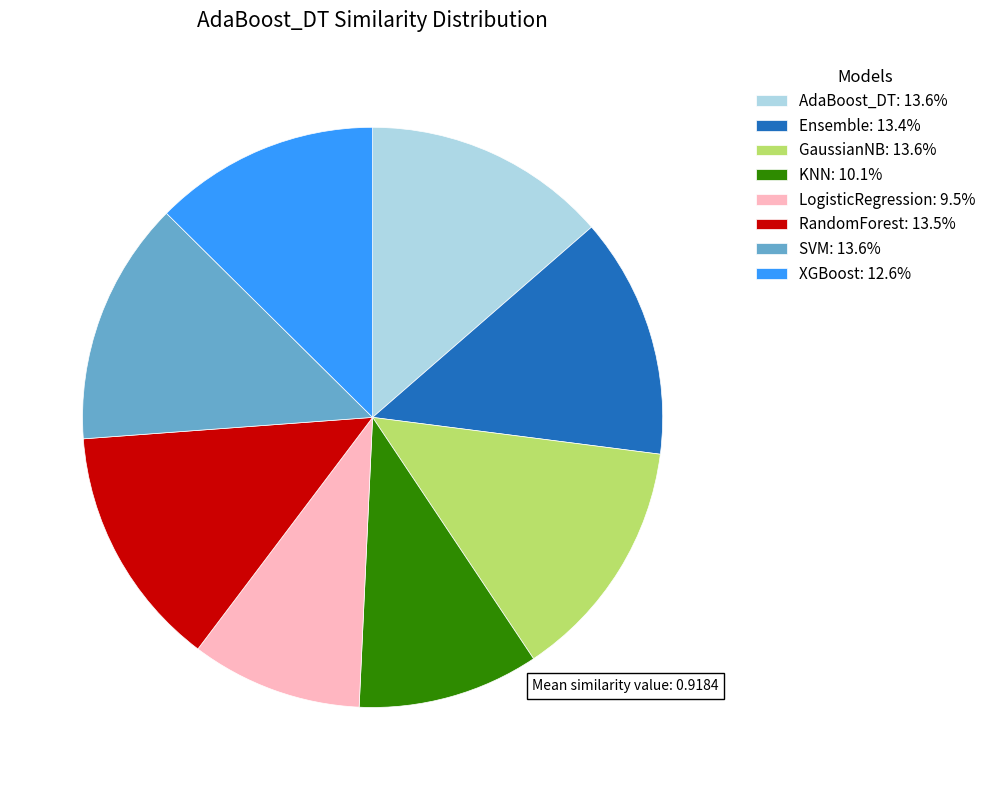

Is there any slice that represents more than half of the pie?

No